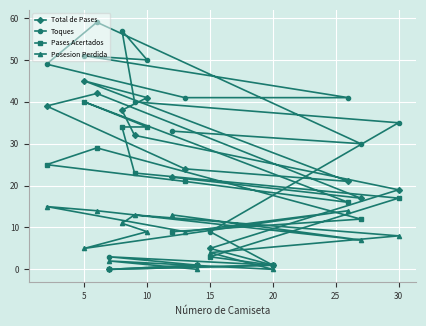

Rank the series by their average value, from lowest to highest.

Posesion Perdida, Pases Acertados, Total de Pases, Toques